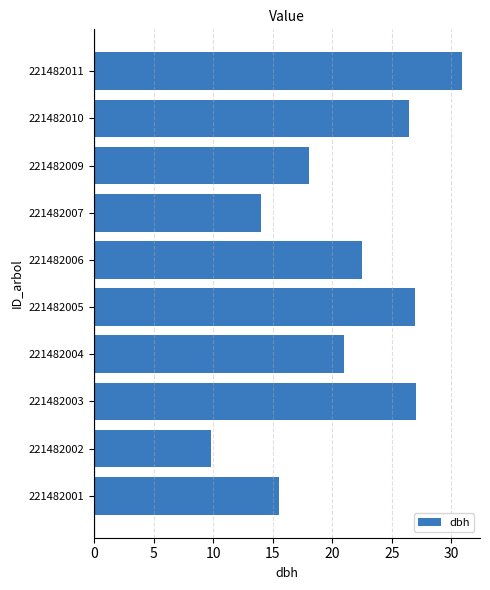

True or false: the data shows 4.5 at 221482007.

False